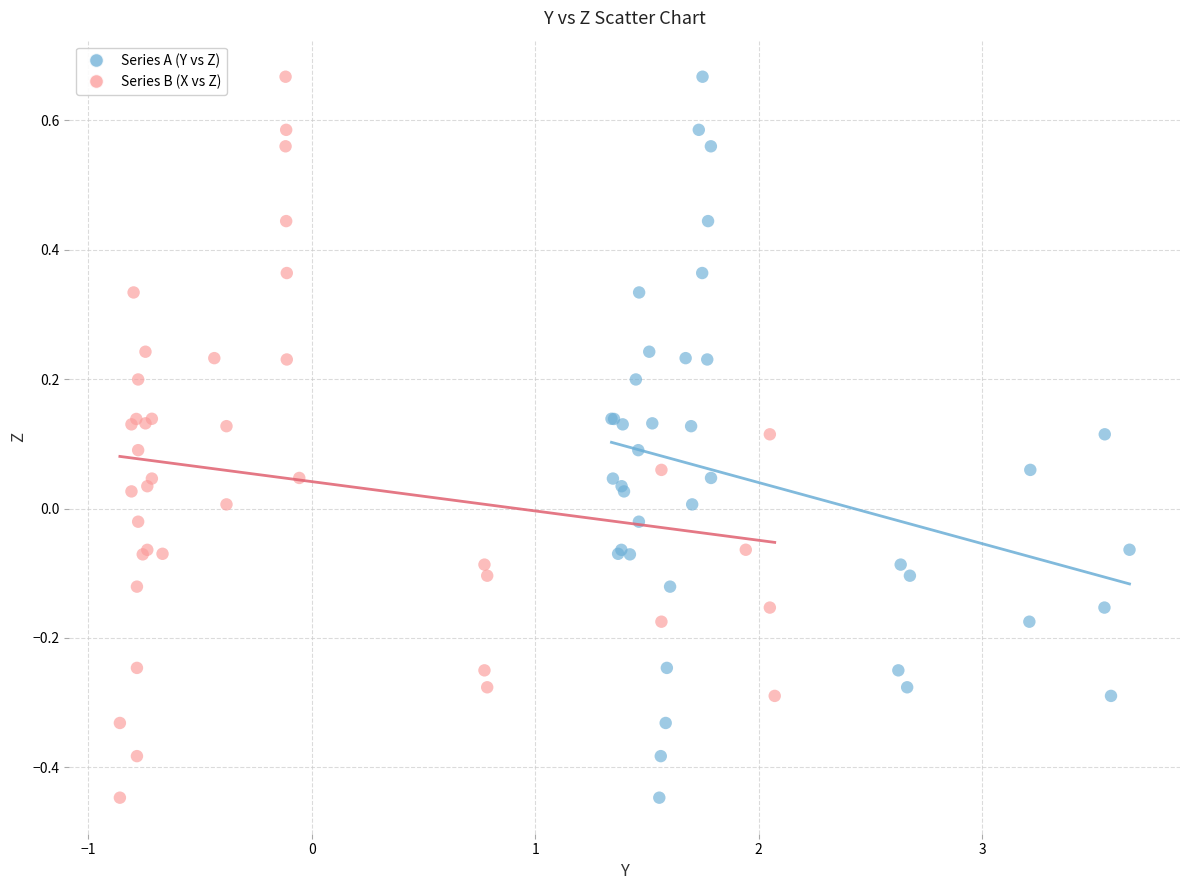

What are all the series names shown in the legend?

Series A (Y vs Z), Series B (X vs Z)